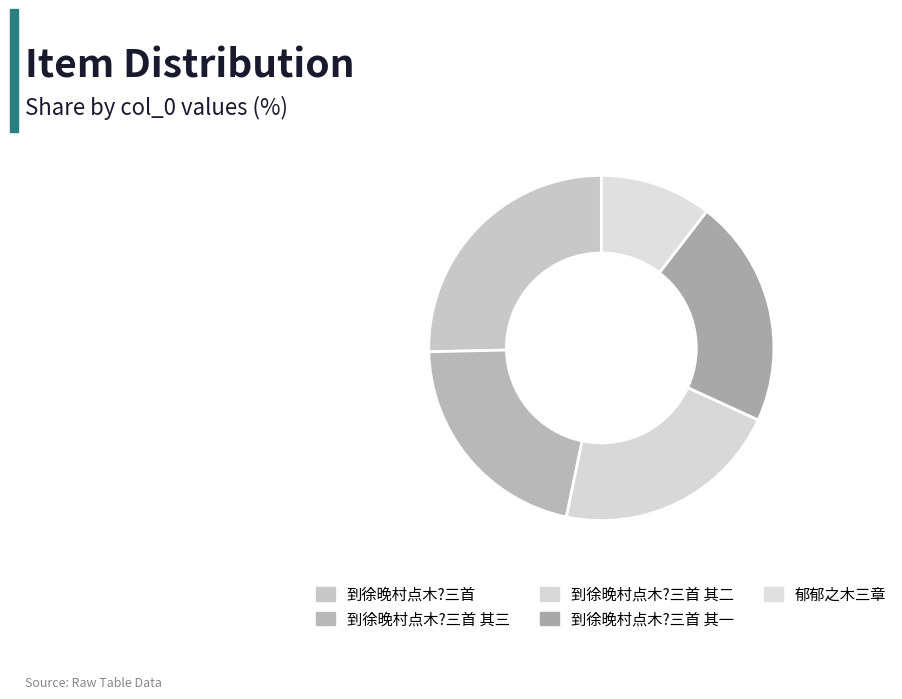

How many segments does this pie chart have?

5